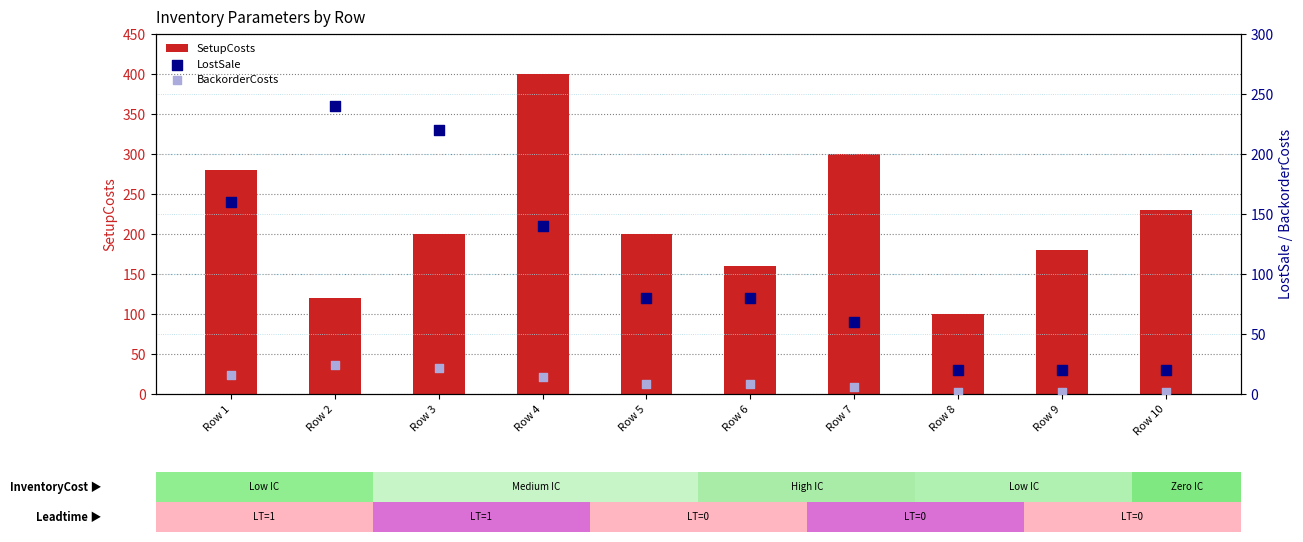

Which series contains the highest Y value?

SetupCosts